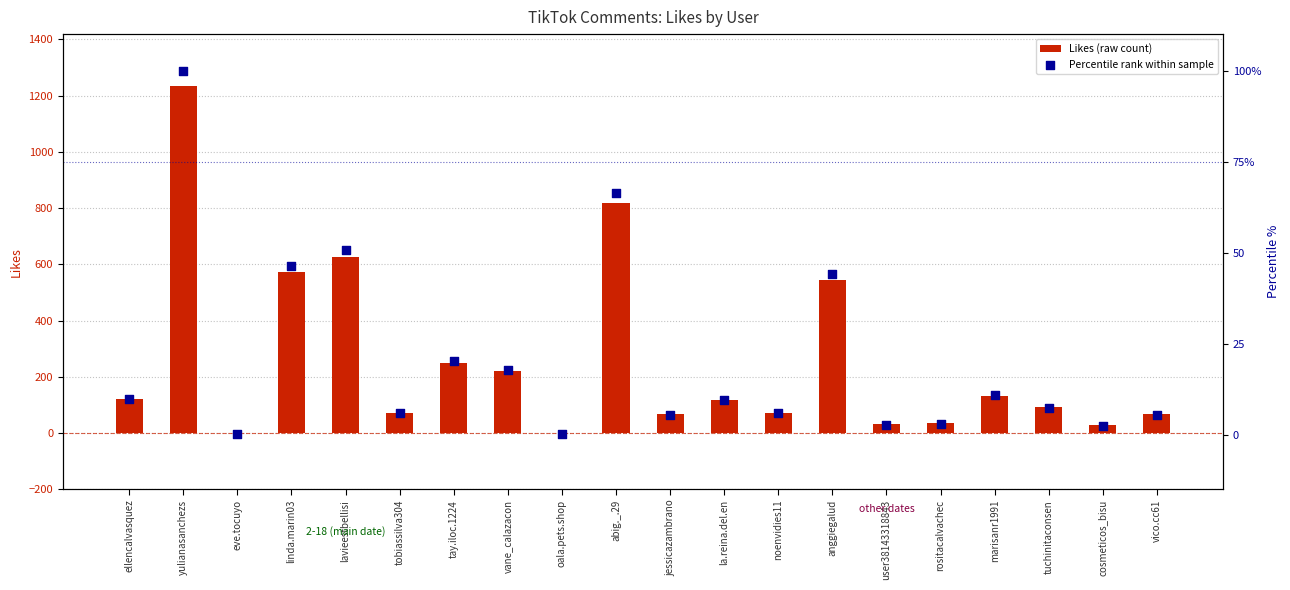

At how many categories does at least one series exceed 188?

7